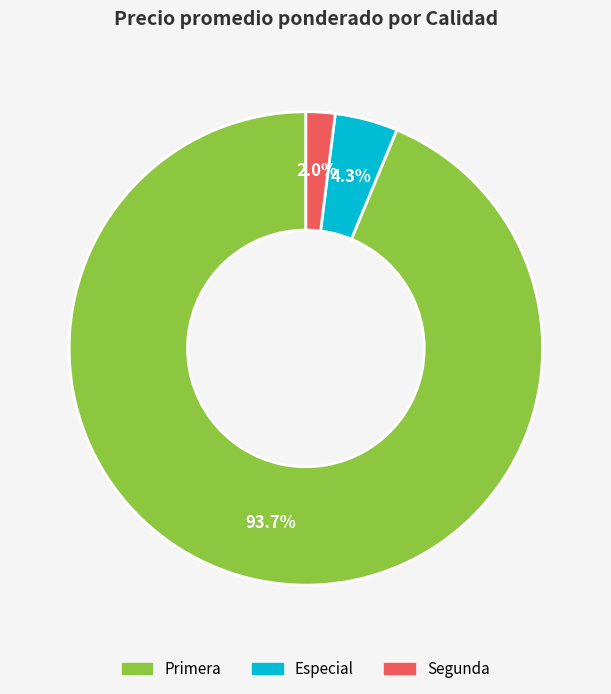

Is there any slice that represents more than half of the pie?

Yes